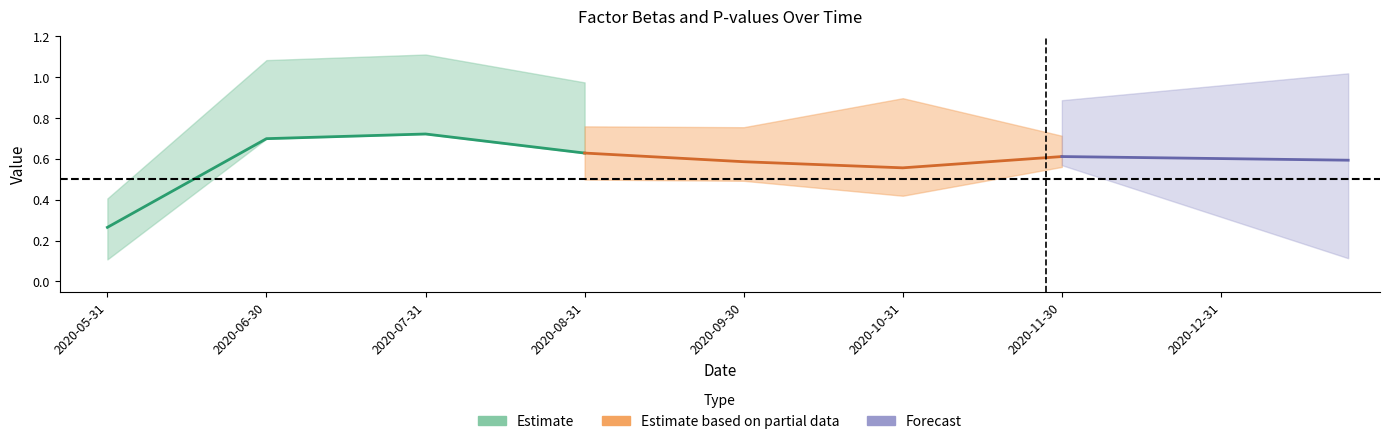

What is the sum of the pvalue_WML values at 2020-08-31 and 2020-11-30?

0.8